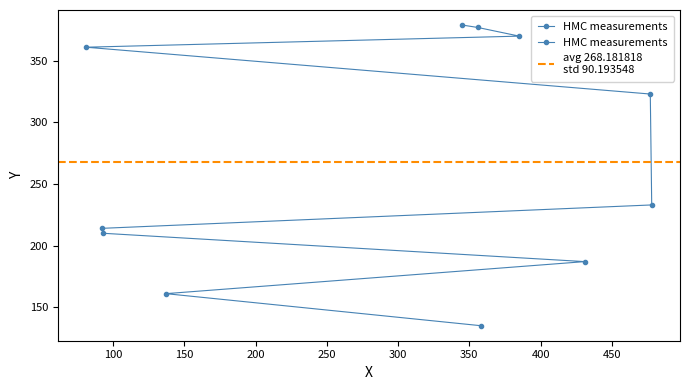

What is the maximum value shown in the chart?

379